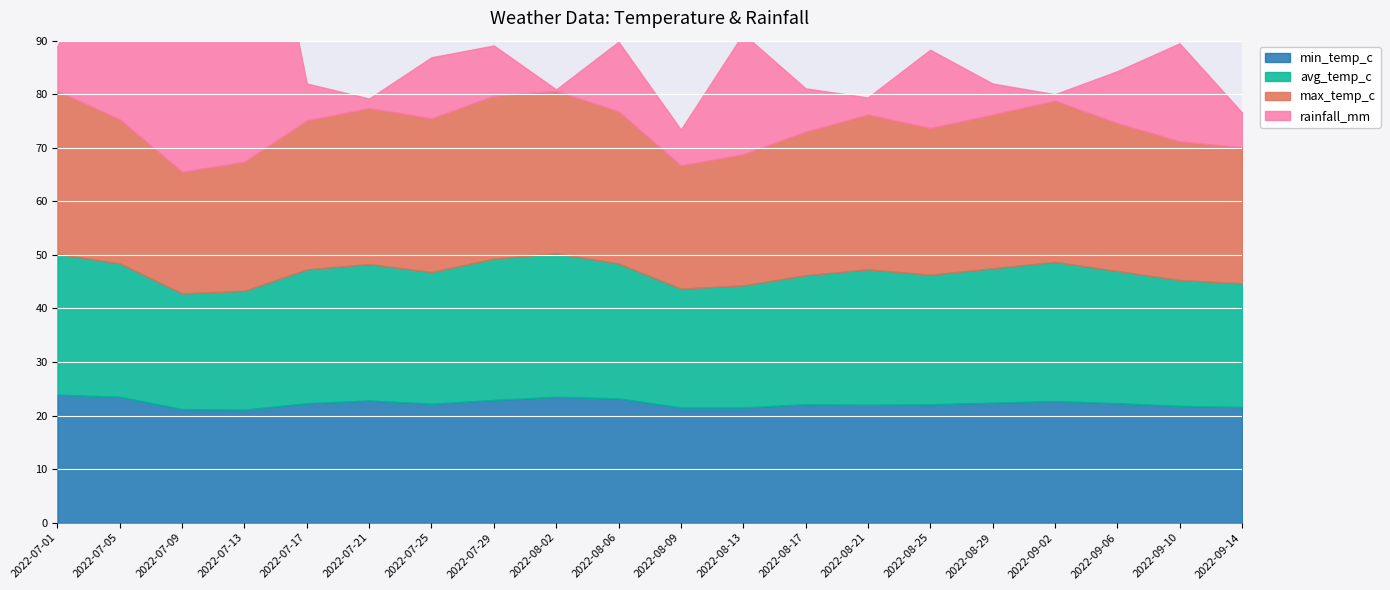

What is the difference between the second highest and second lowest values in the min_temp_c series?

2.3